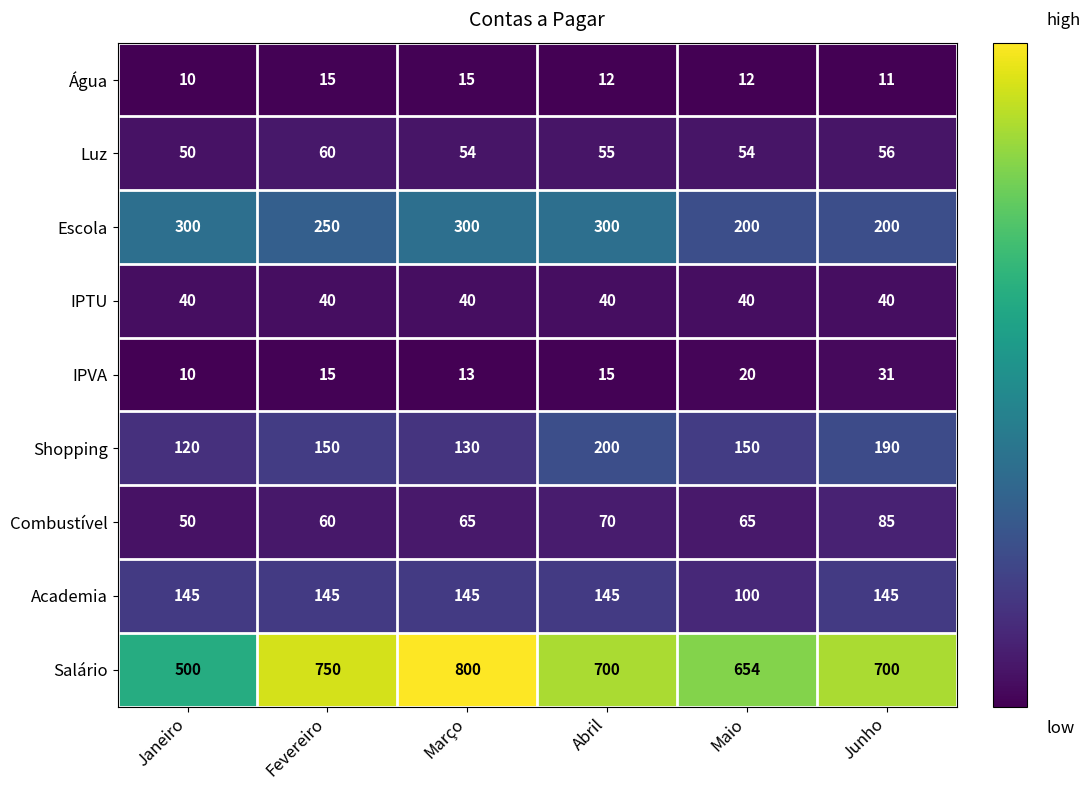

What is the approximate value of IPTU at Março?

40